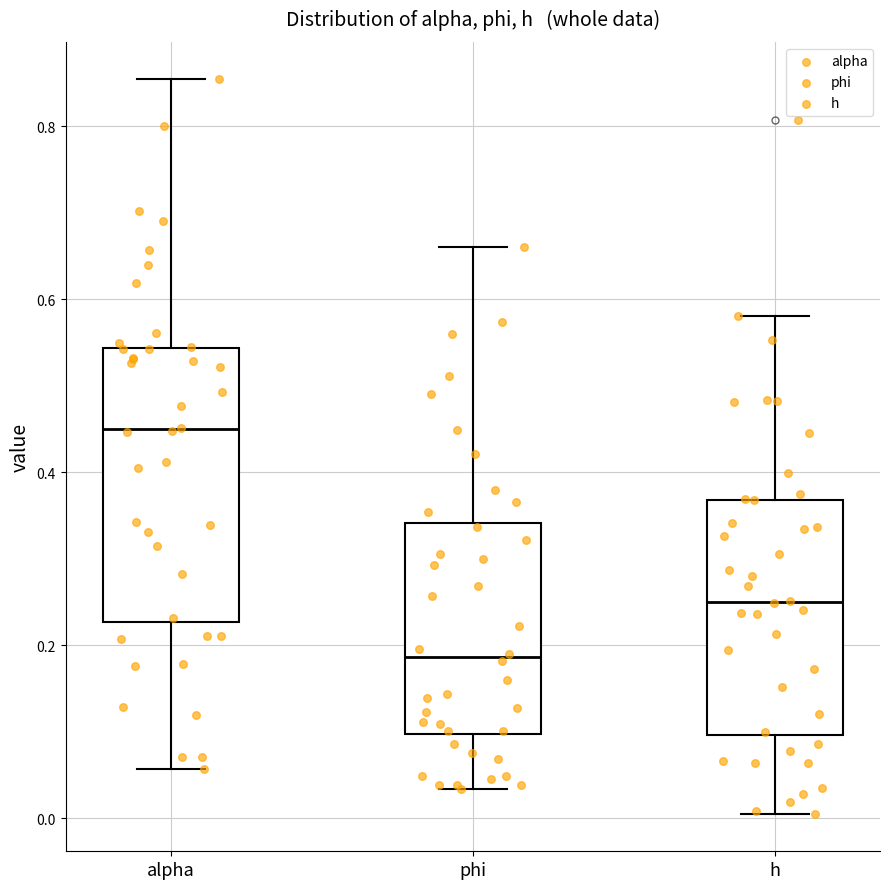

Where does the upper whisker of the box for alpha end on the y-axis? The values are not printed on the chart, so give them approximately, as read against the axis.

0.86